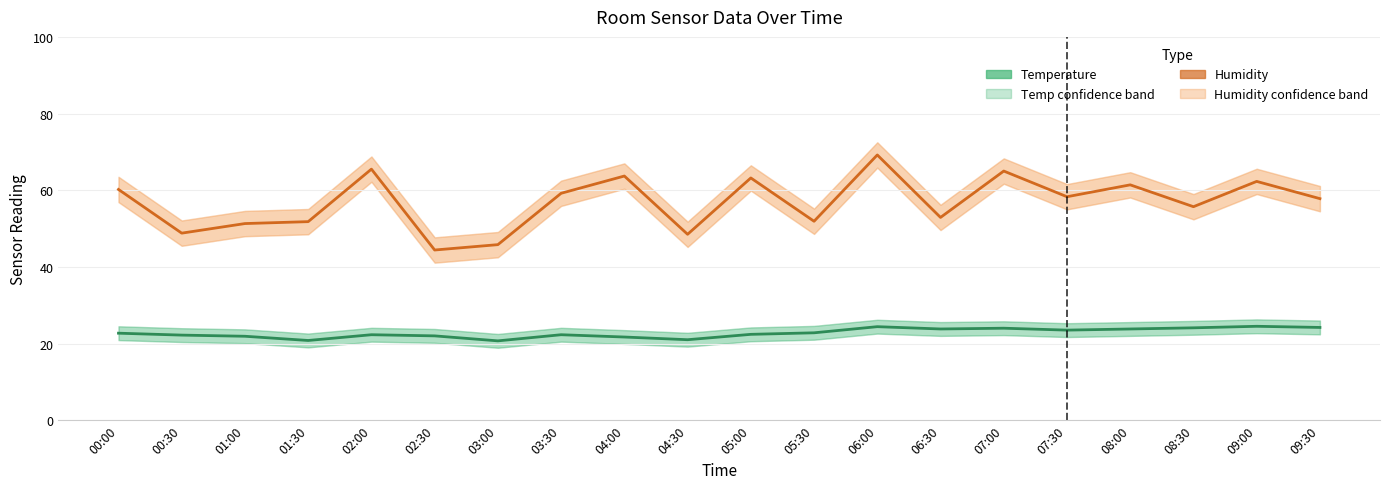

How many interior local peaks does the Temperature series have?

5